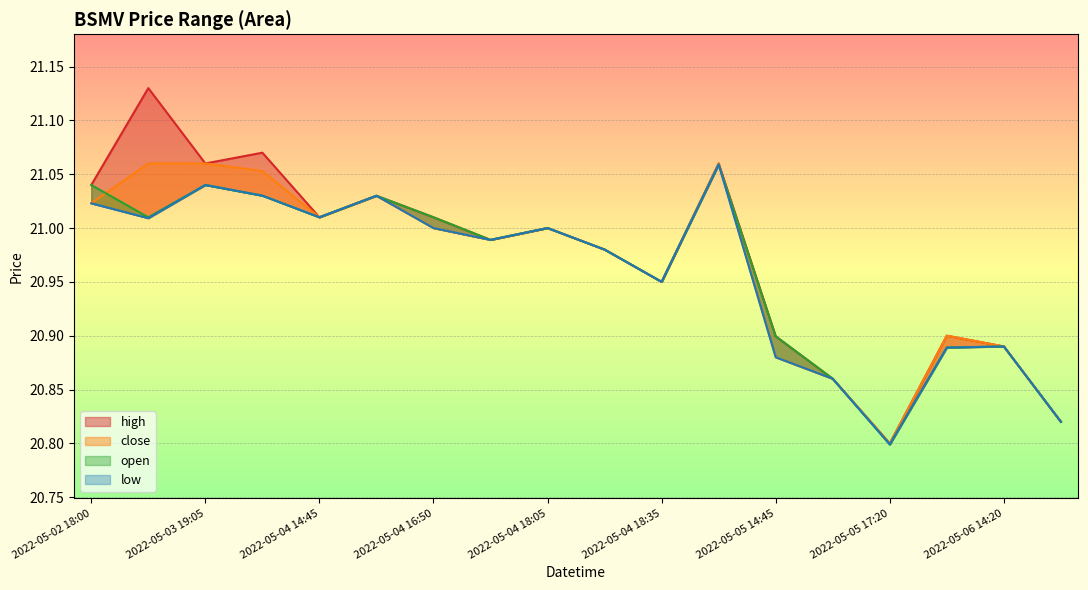

True or false: low has more than 2 interior local peaks.

True